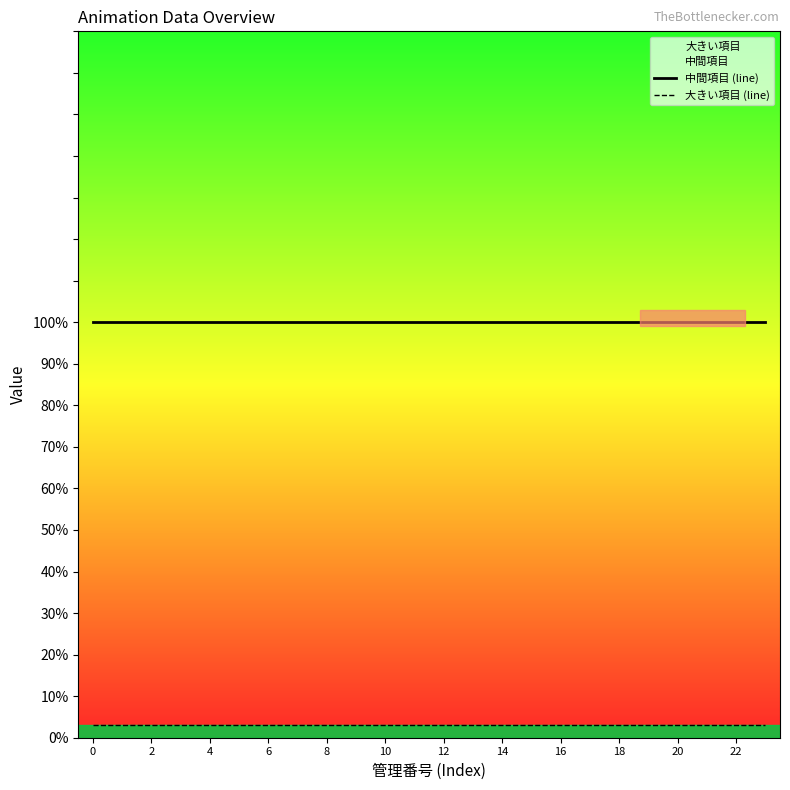

What is the label of the 11th point from the left?

20